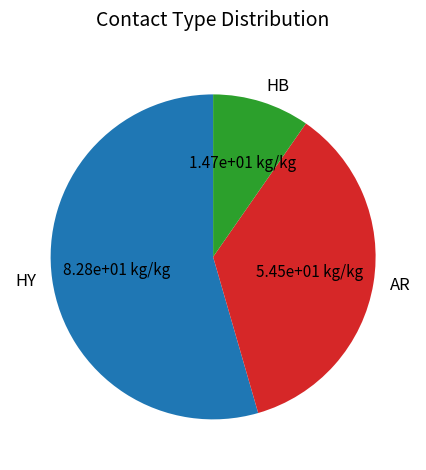

What is the smallest slice in the pie chart?

HB